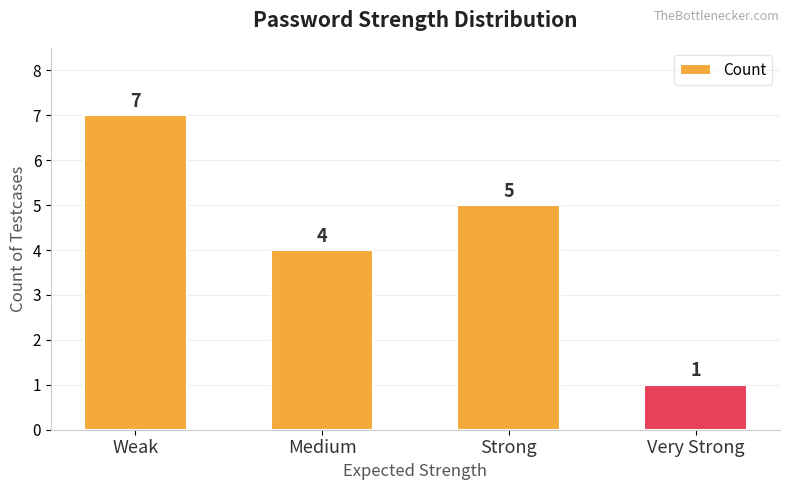

What is the average value?

4